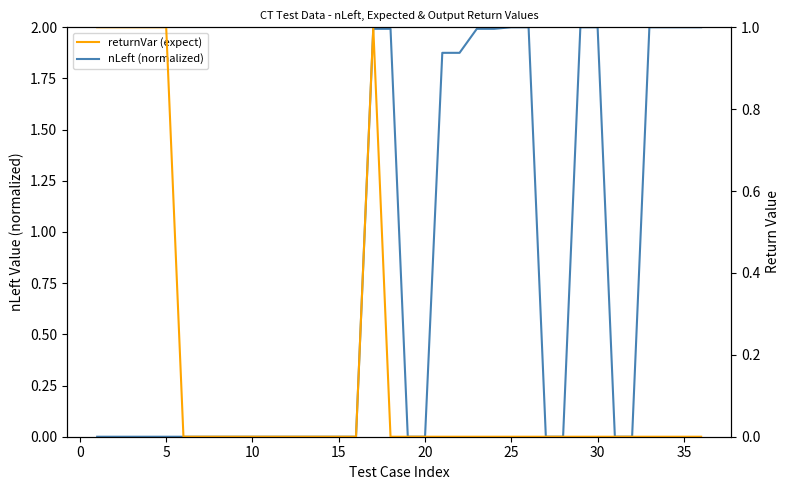

The returnVar (expect) series shows 0.0 at 10. True or false?

True